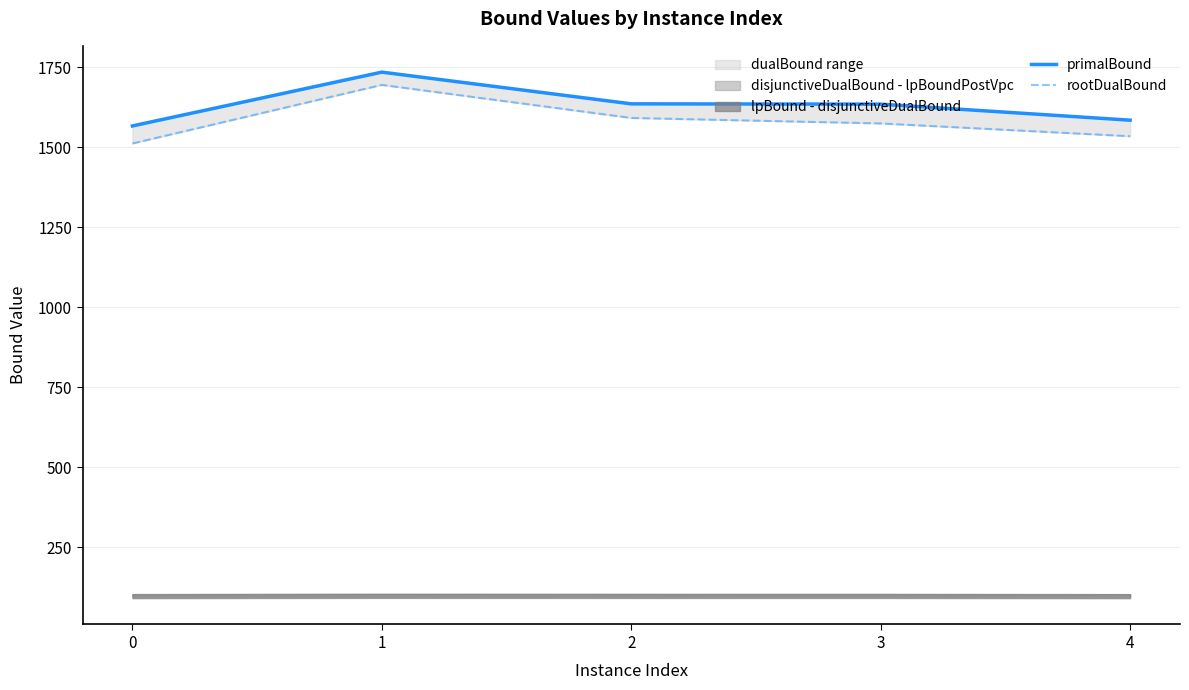

At how many categories does at least one series exceed 1644?

1